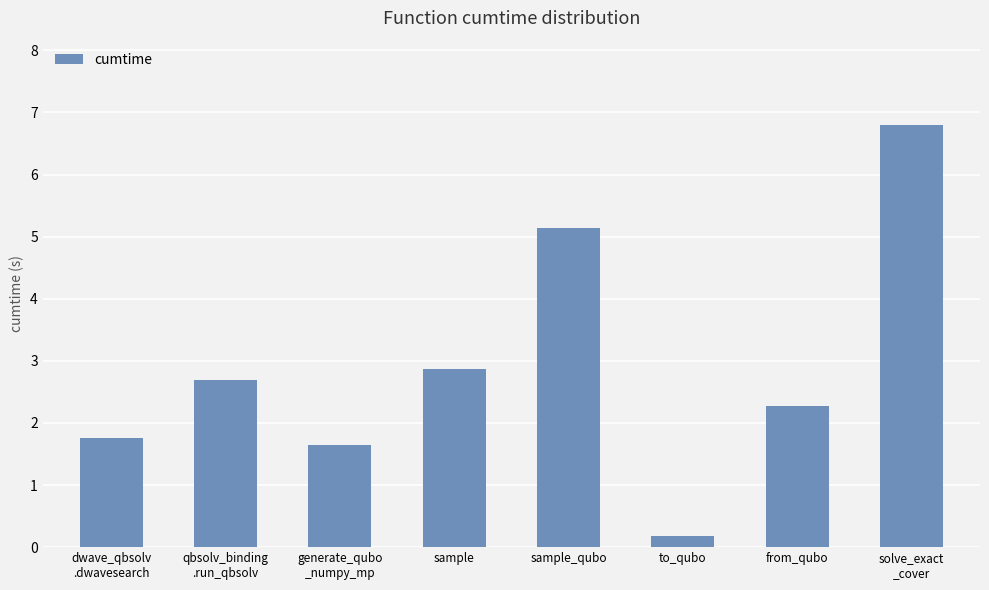

How many values exceed 2?

5